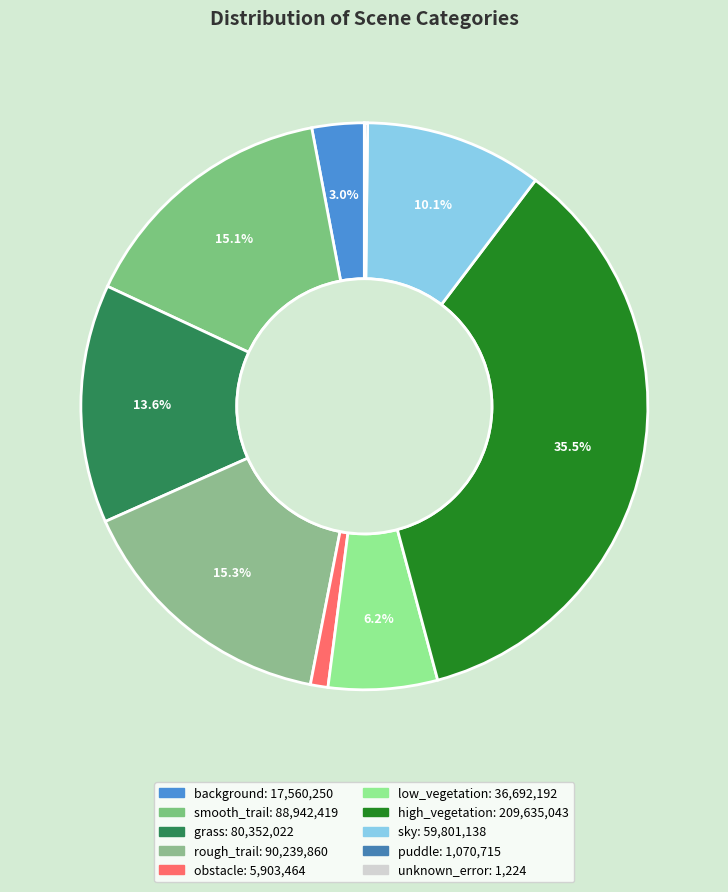

Rank the categories by value from lowest to highest.

unknown_error, puddle, obstacle, background, low_vegetation, sky, grass, smooth_trail, rough_trail, high_vegetation